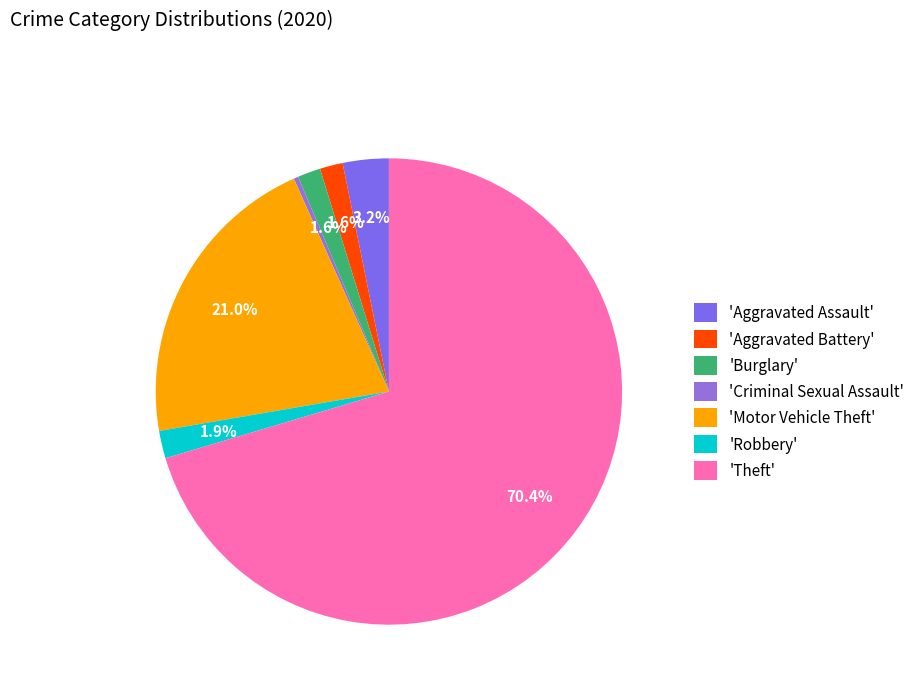

What is the smallest slice in the pie chart?

'Criminal Sexual Assault'